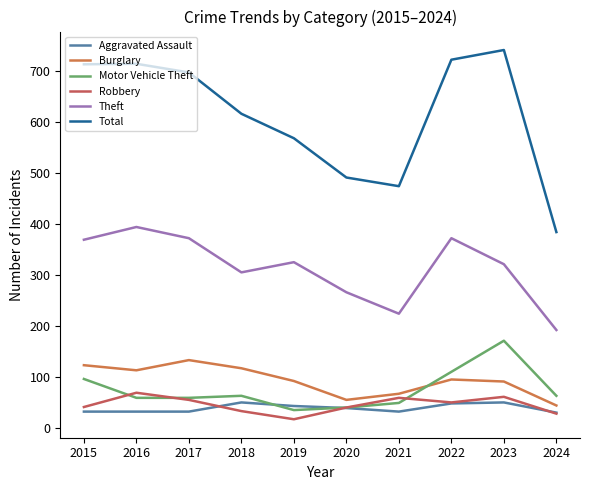

Which series has the largest range (max minus min)?

Total